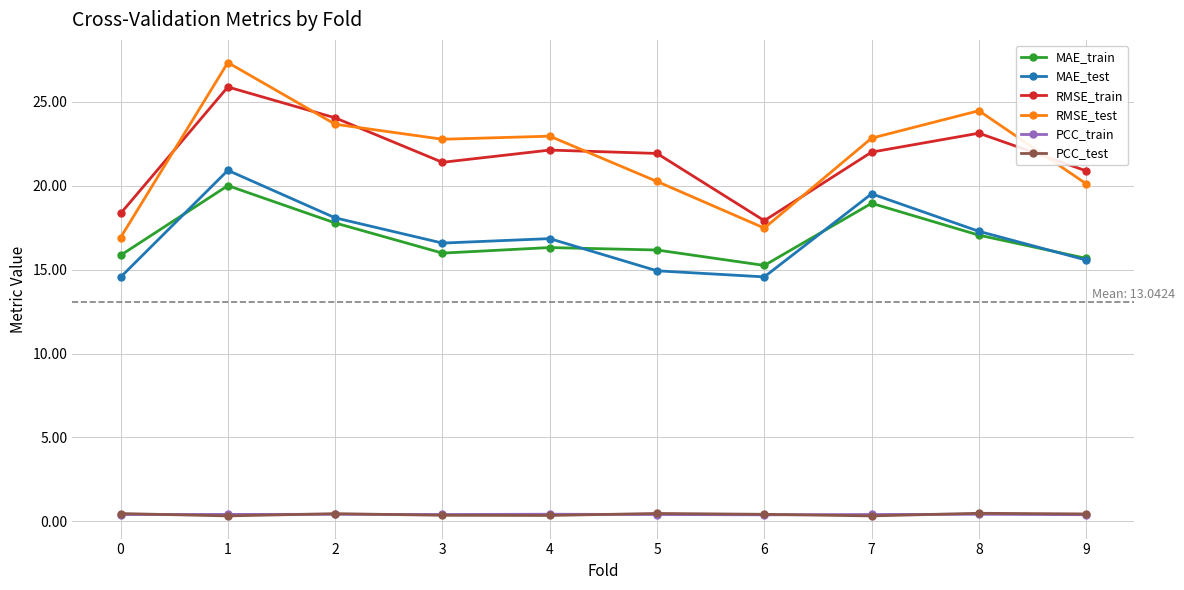

Is this an area chart (filled region under the line)?

No